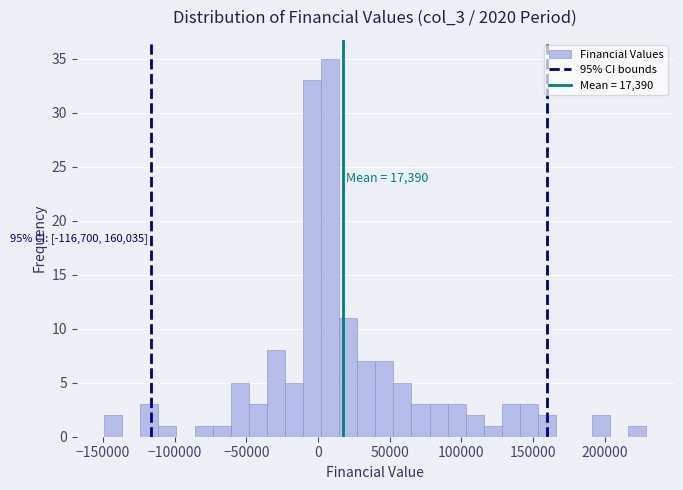

Read against the x-axis, roughly where is the centre of the tallest bar?

10000